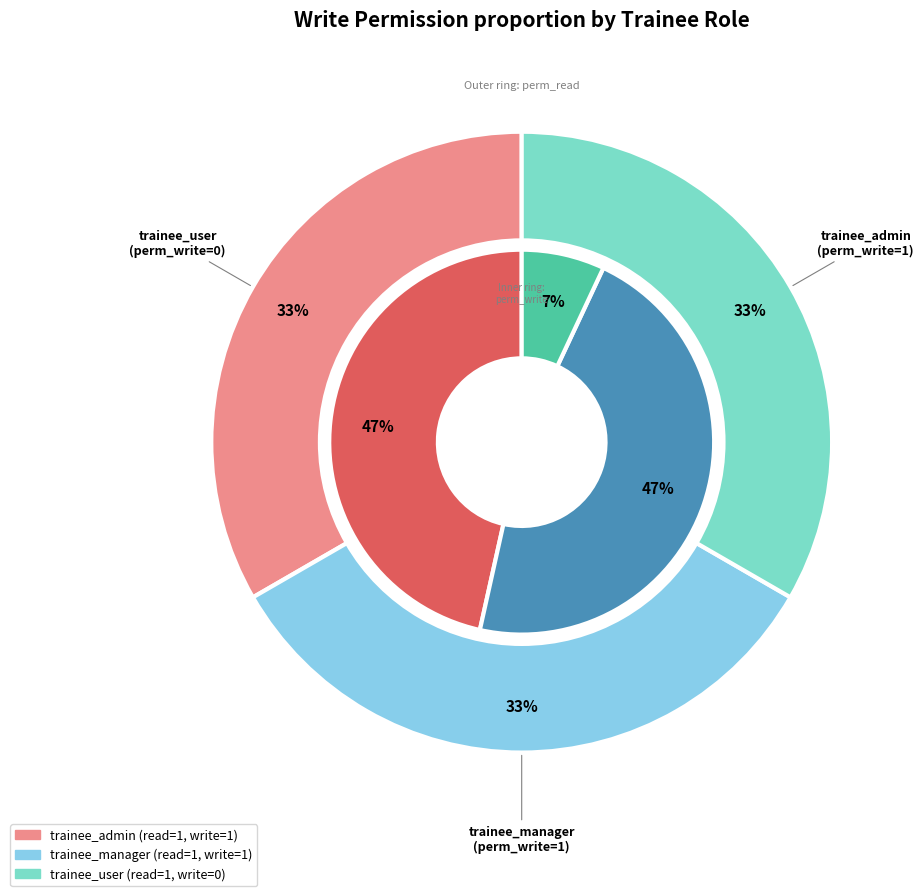

Count the number of slices in the pie.

3